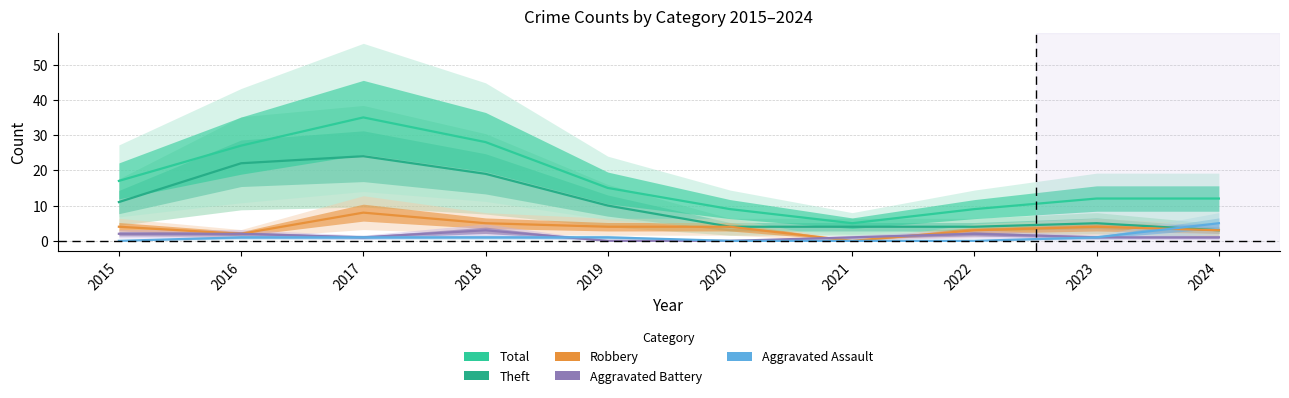

Reading left to right, extract all data points from this chart.

Theft: 2015=11	2016=22	2017=24	2018=19	2019=10	2020=4	2021=4	2022=4	2023=5	2024=3
Robbery: 2015=4	2016=2	2017=8	2018=5	2019=4	2020=4	2021=0	2022=3	2023=4	2024=3
Aggravated Battery: 2015=2	2016=2	2017=1	2018=3	2019=0	2020=0	2021=1	2022=2	2023=1	2024=1
Aggravated Assault: 2015=0	2016=1	2017=1	2018=1	2019=1	2020=0	2021=0	2022=0	2023=1	2024=5
Total: 2015=17	2016=27	2017=35	2018=28	2019=15	2020=9	2021=5	2022=9	2023=12	2024=12